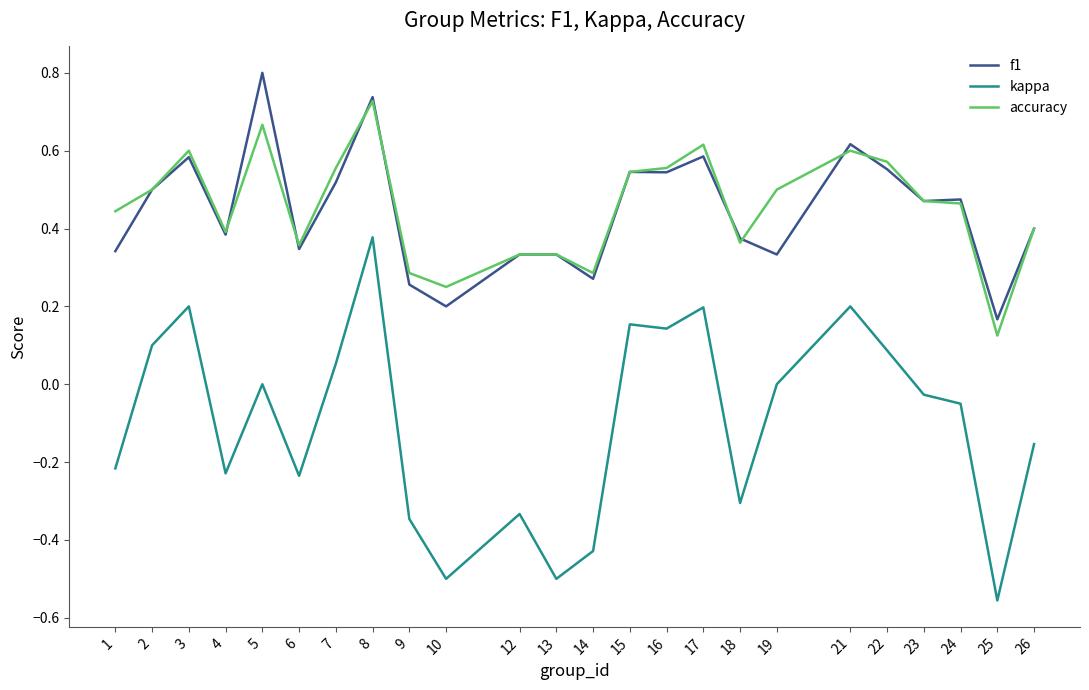

Does the chart display data point markers on the line(s)?

No